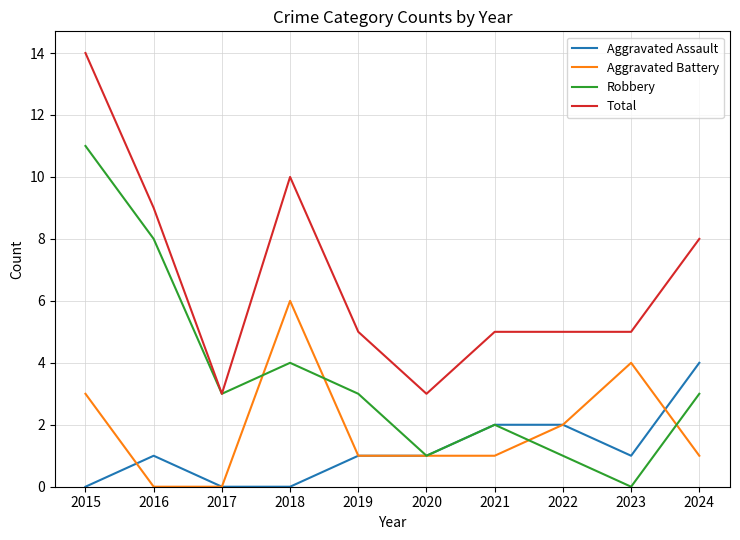

At how many categories does at least one series exceed 13?

1